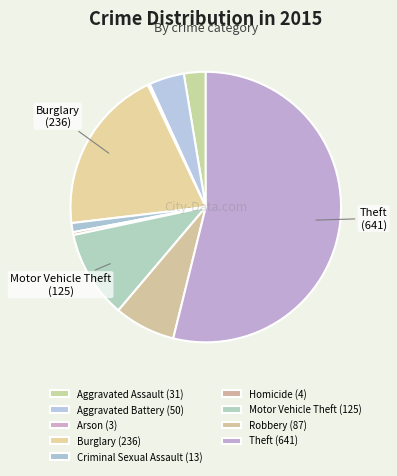

To the nearest percent, what is the difference between the Homicide and Theft slice percentages?

54%